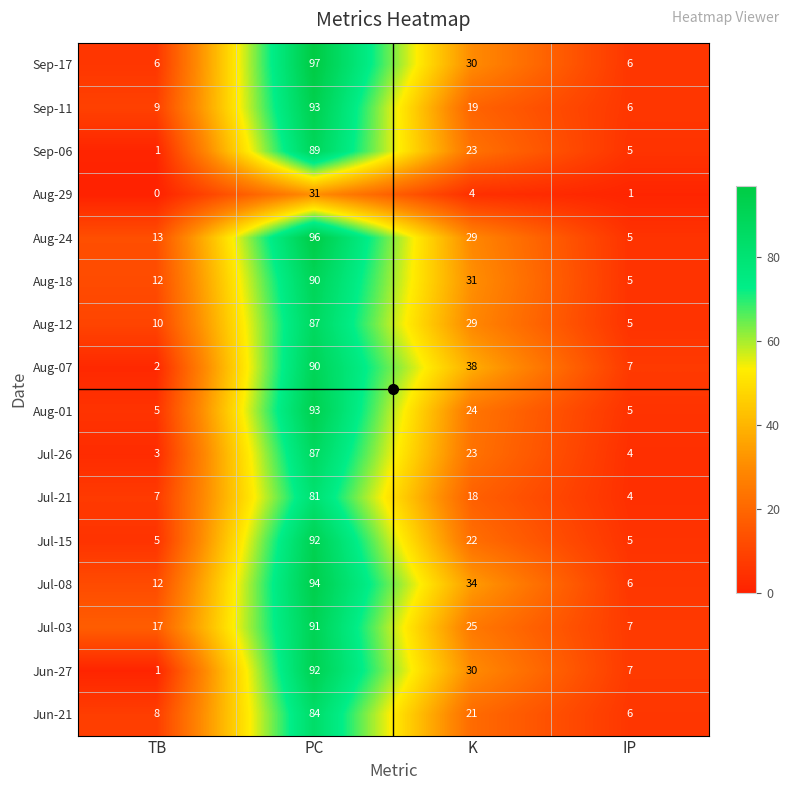

The value of Aug-01 at K is 24. True or false?

True